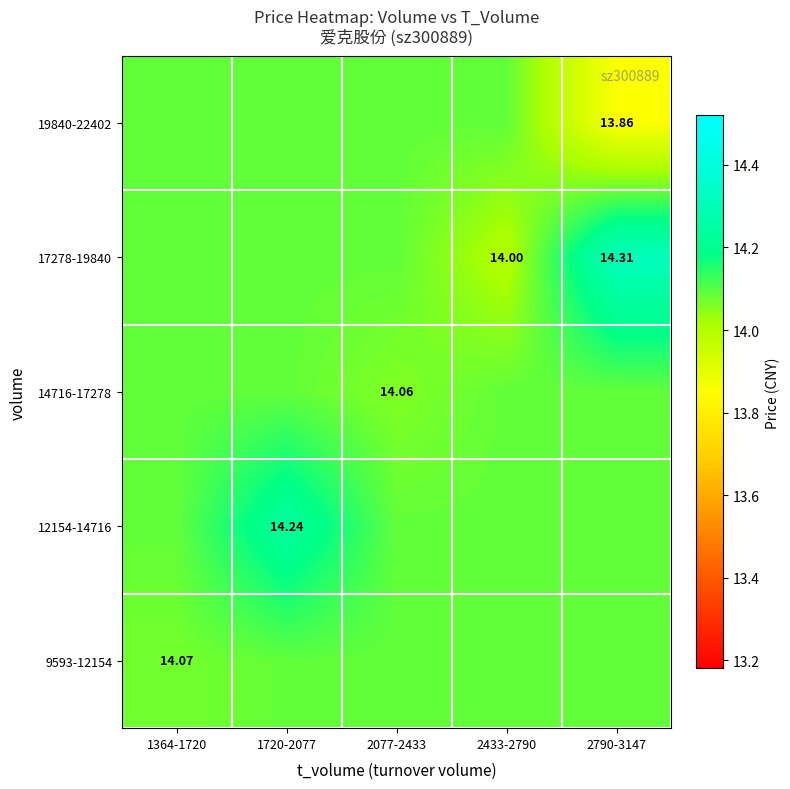

At which label does 19840-22402 reach its peak?

1364-1720